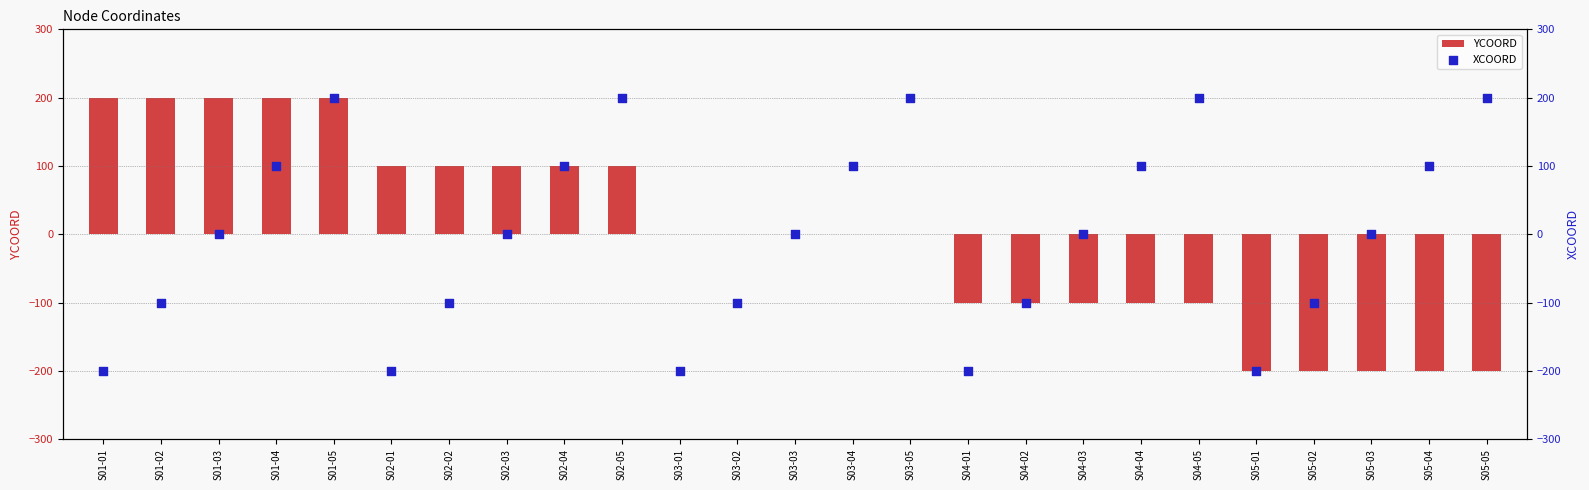

Which series has the widest spread of Y values?

YCOORD